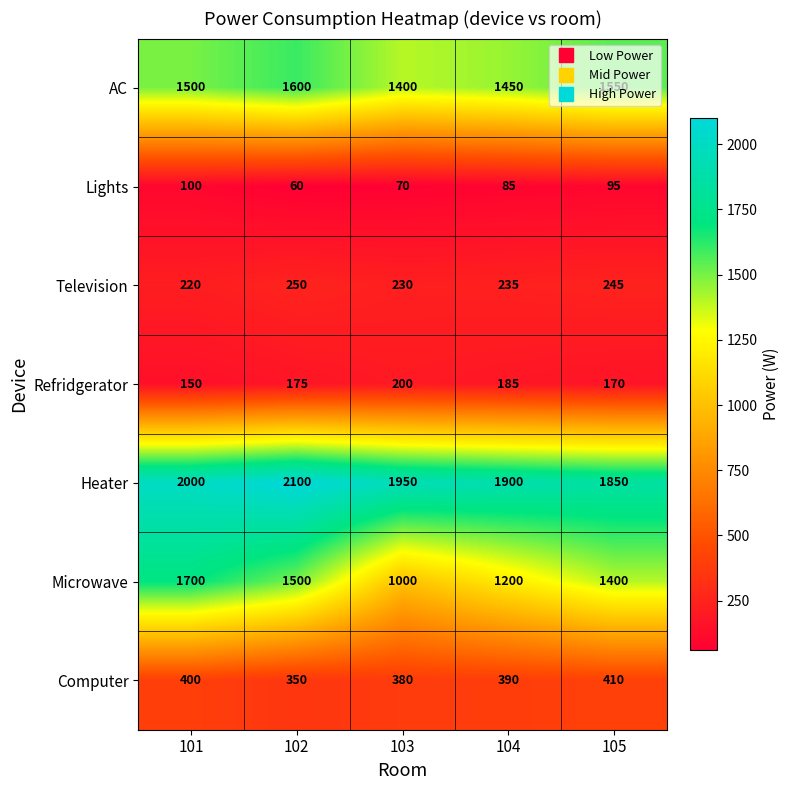

What value does the Television series have at 105?

245